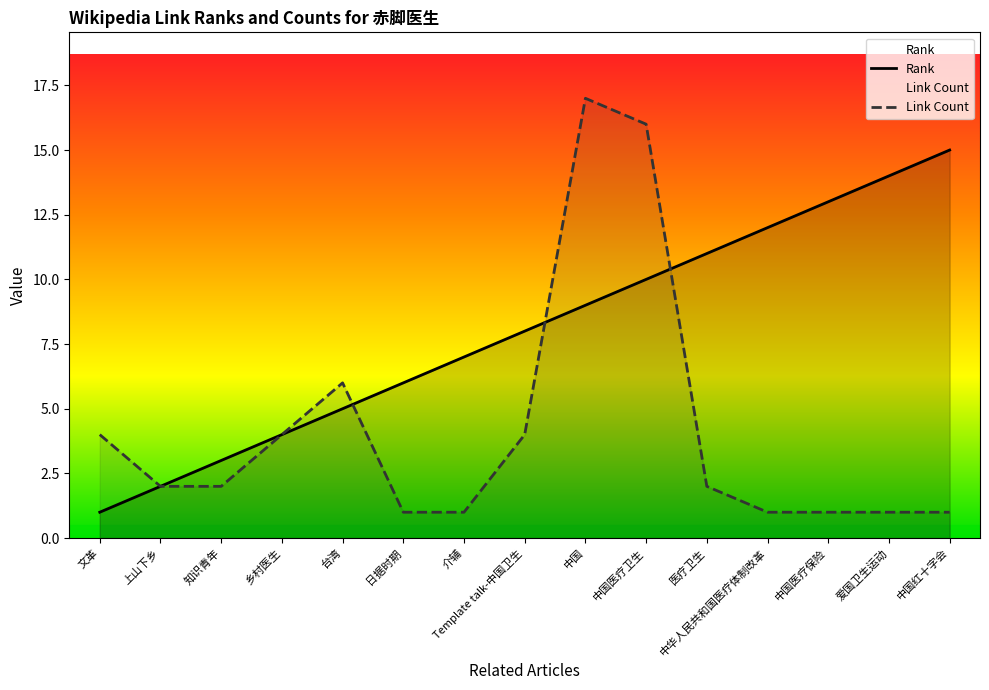

What is the label of the 3rd point from the right?

中国医疗保险